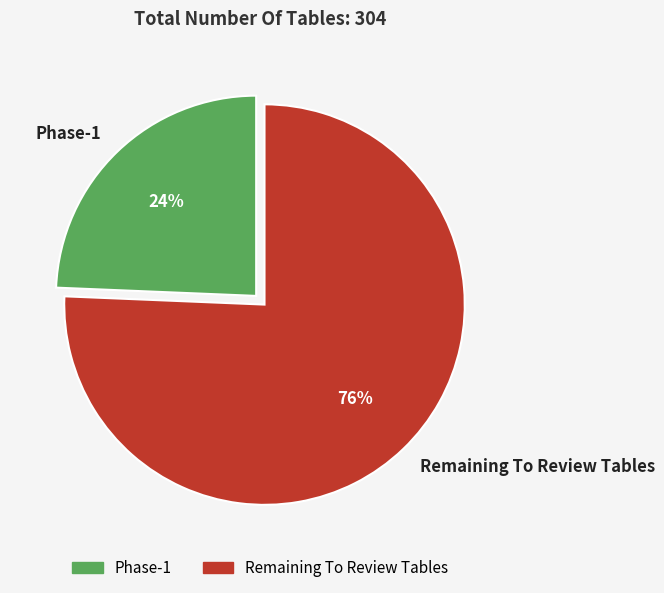

To the nearest percent, what portion does Remaining To Review Tables represent?

76%